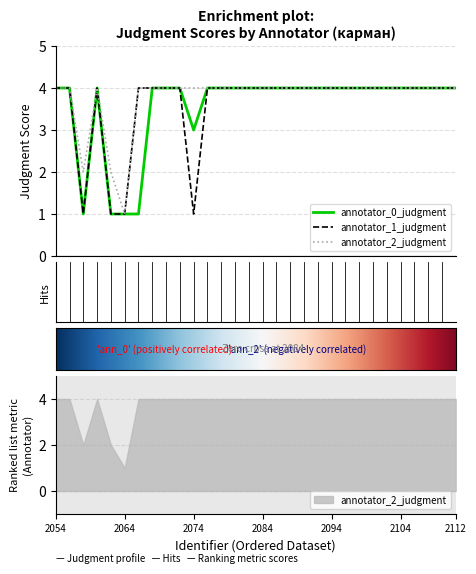

What is the smallest value displayed?

1